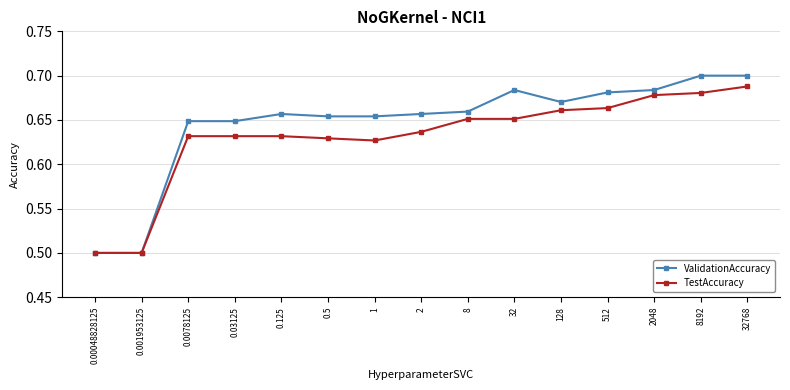

Which category has the highest value in the TestAccuracy series?

32768